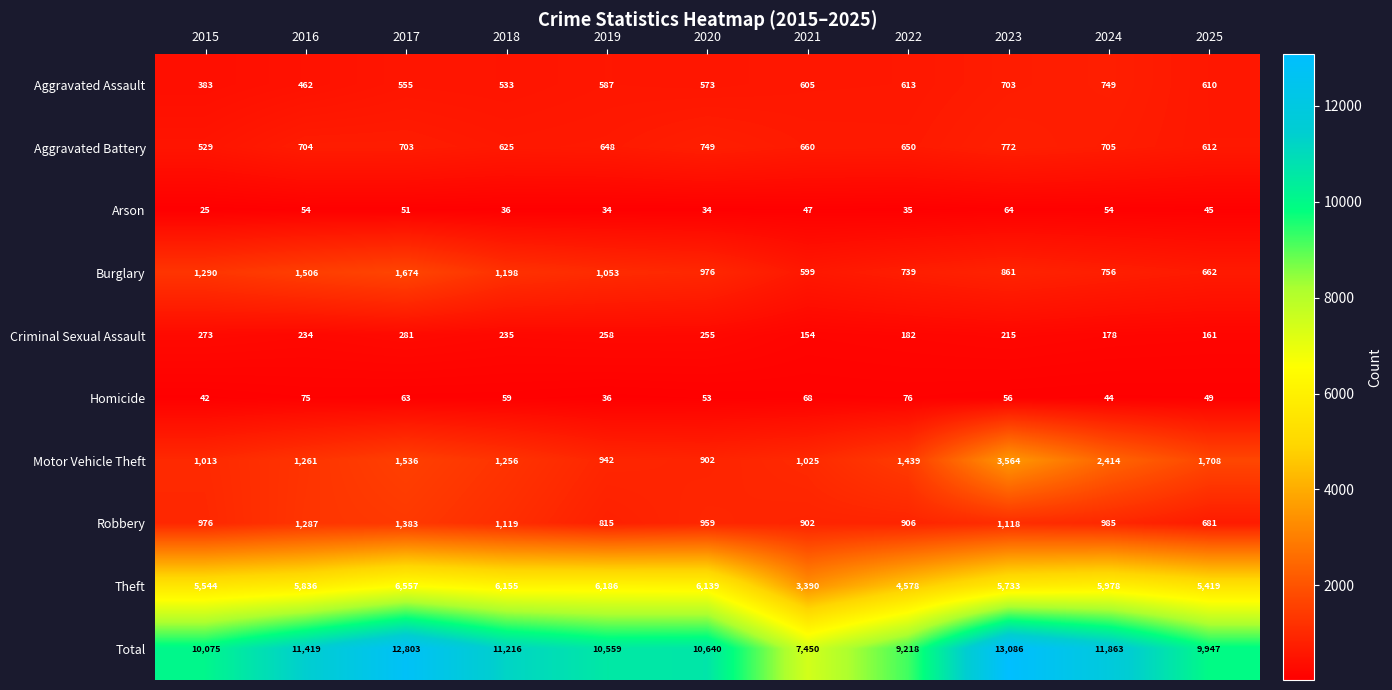

At which category does the chart reach its peak across all series?

2023